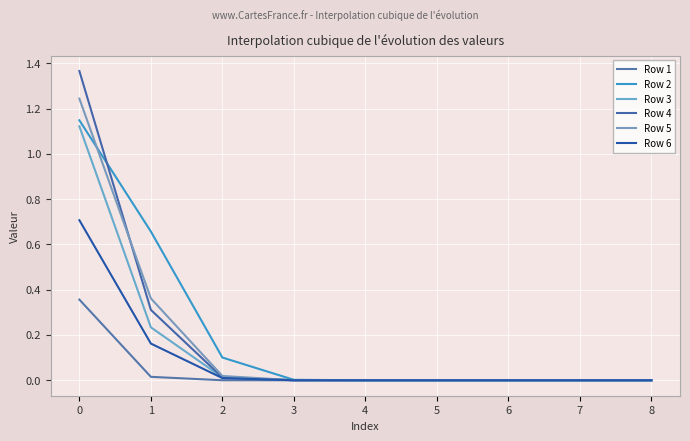

How many times do Row 4 and Row 5 cross each other?

1